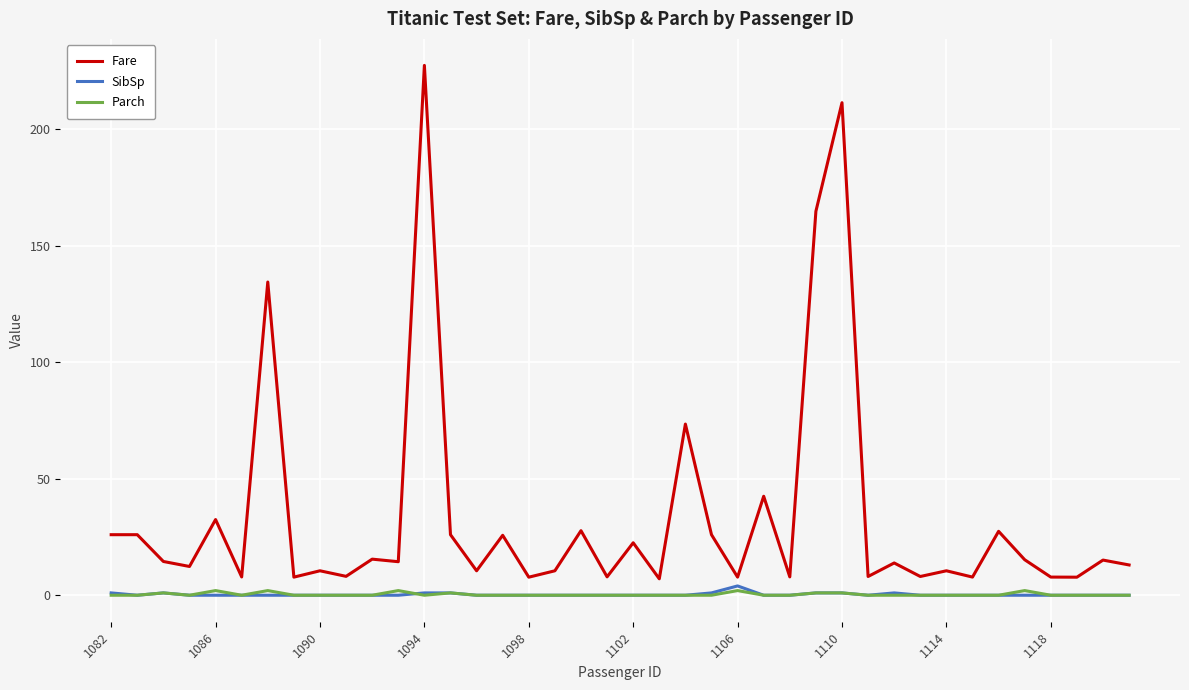

How many lines are shown in the chart?

3